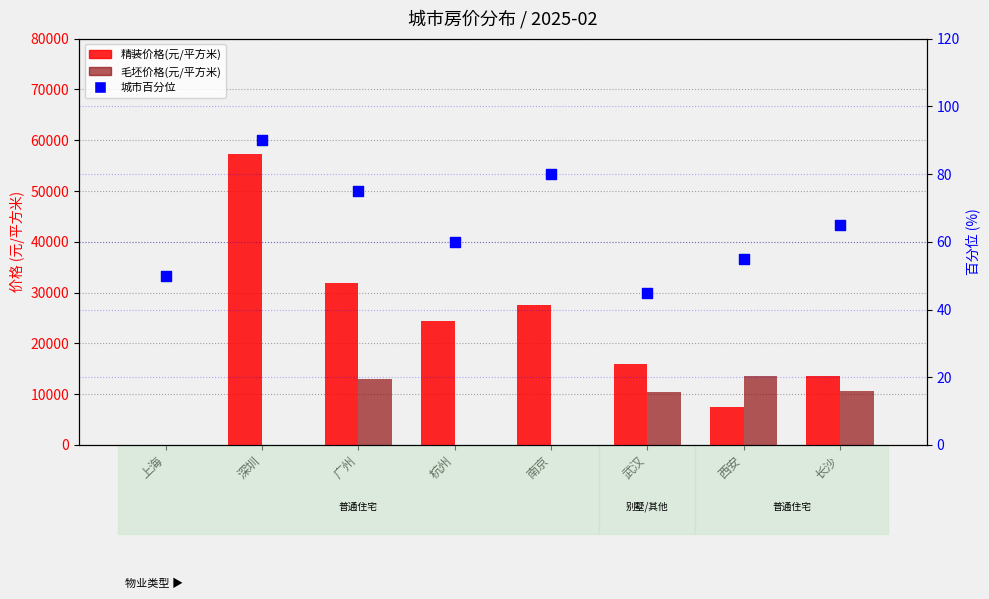

At how many categories does at least one series exceed 53435?

1